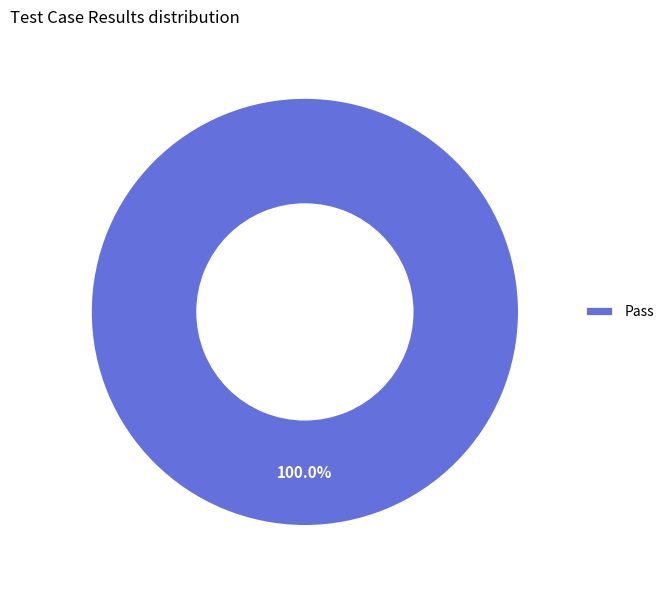

Does Pass account for over 50% of the chart?

Yes